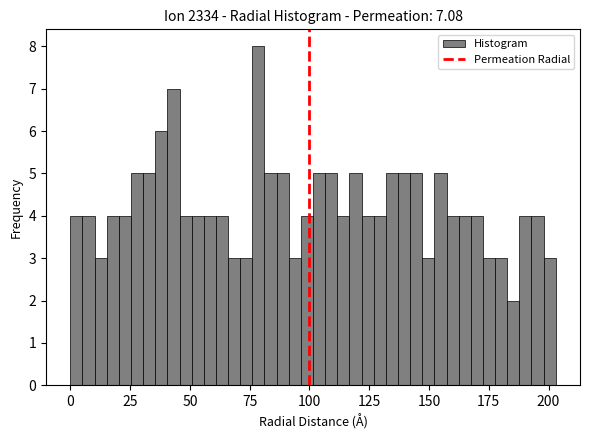

Around what value on the x-axis is the tallest bar? Give the approximate position of its centre, as read against the axis.

80